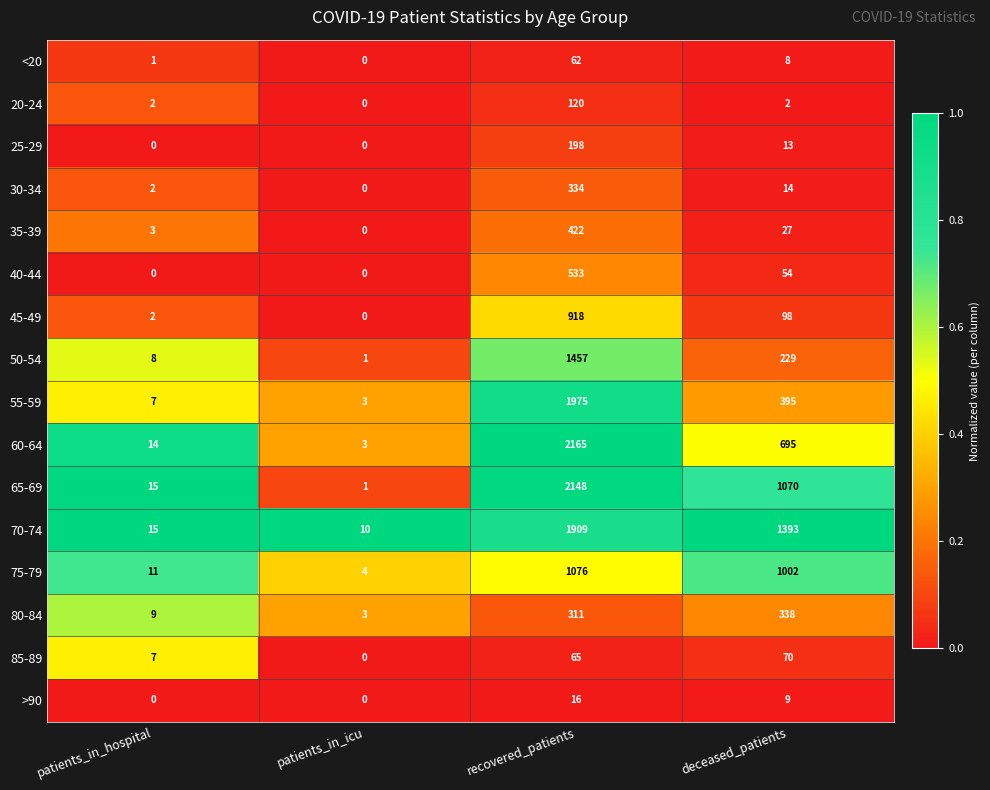

What is the total value across all series at recovered_patients?

13709